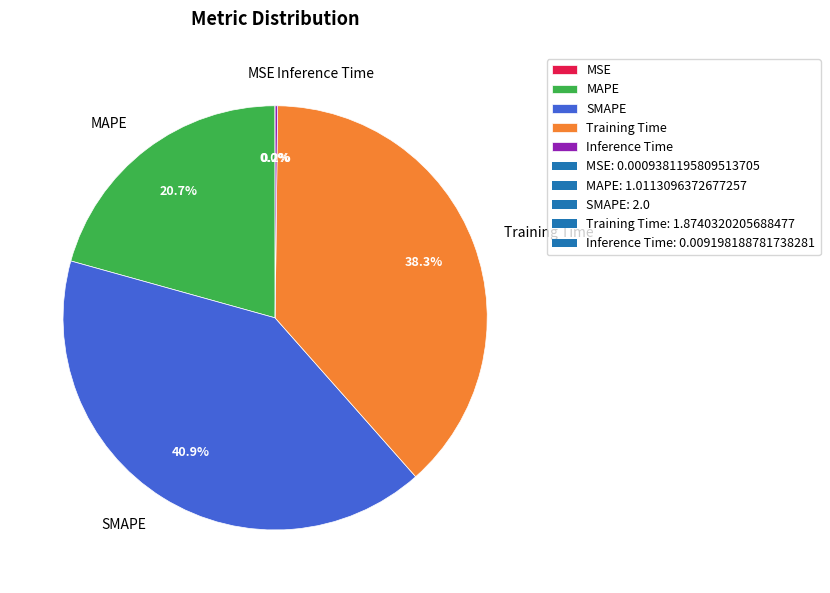

Which slice is the largest?

SMAPE